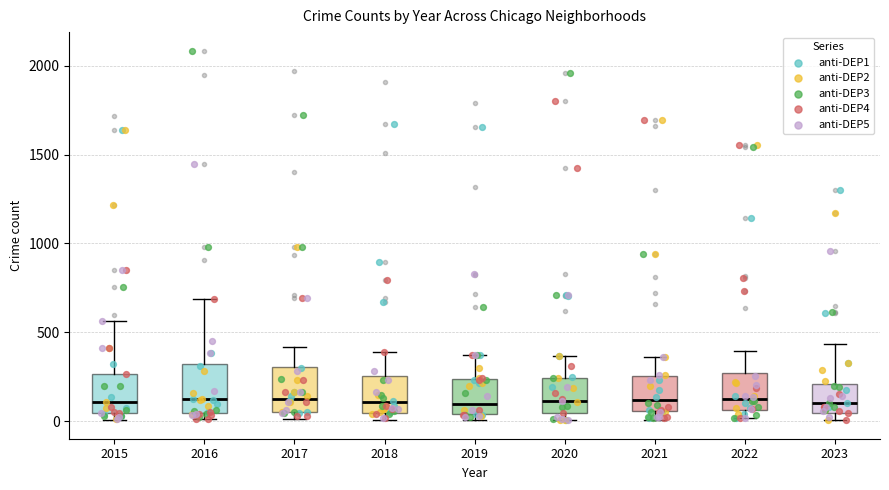

Reading left to right, transcribe this box plot: for each box, give where its median line is, the range the box spans, and where its two whiskers end, as read against the y-axis. The values are not printed on the chart, so give them approximately, as read against the axis.

2015: median 100, box 50 to 250, whiskers 0 to 550
2016: median 150, box 50 to 300, whiskers 0 to 700
2017: median 100, box 50 to 300, whiskers 0 to 400
2018: median 100, box 50 to 250, whiskers 0 to 400
2019: median 100, box 50 to 250, whiskers 0 to 400
2020: median 100, box 50 to 250, whiskers 0 to 350
2021: median 100, box 50 to 250, whiskers 0 to 350
2022: median 100, box 50 to 250, whiskers 0 to 400
2023: median 100, box 50 to 200, whiskers 0 to 450